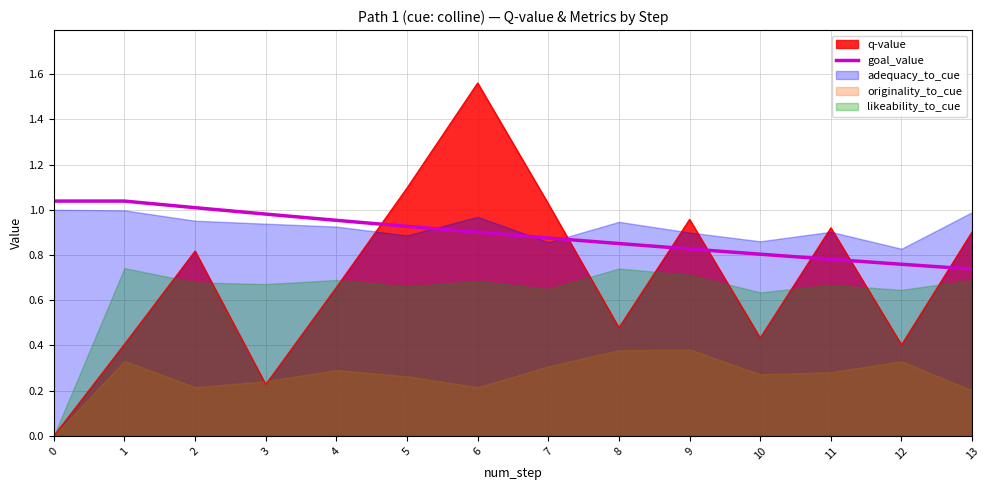

Is it true that q-value equals 0.9 at 13?

True